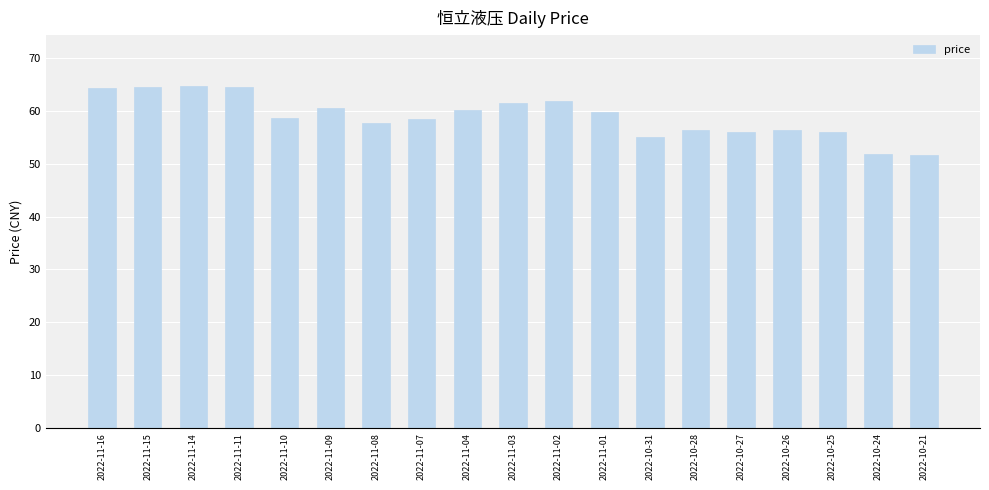

How many bars are there in total?

19